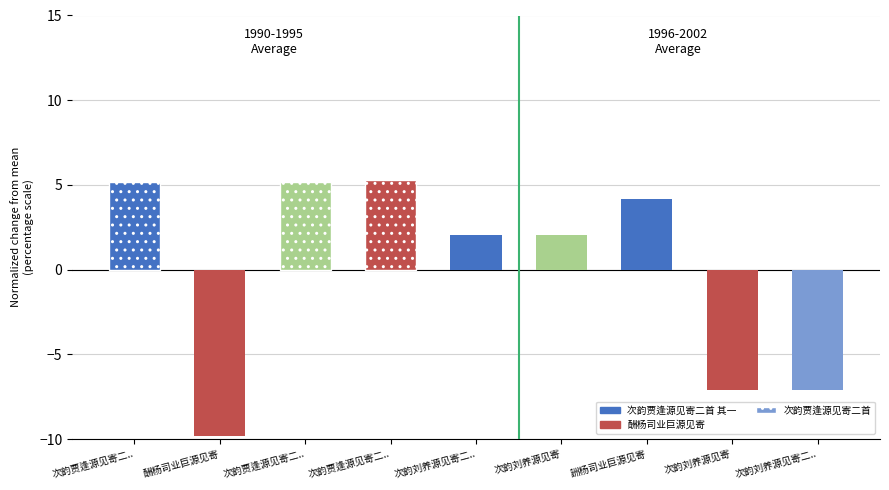

How many positive values are there?

6